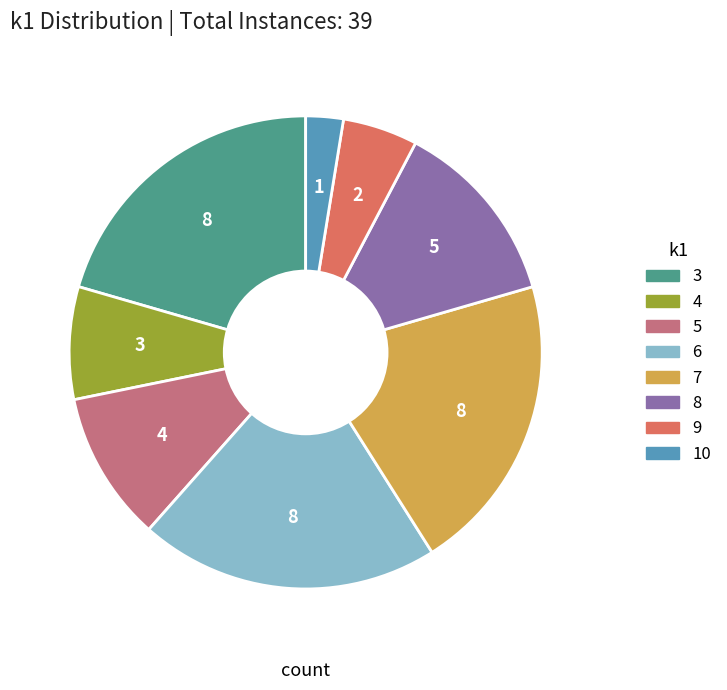

Is there any slice that represents more than half of the pie?

No